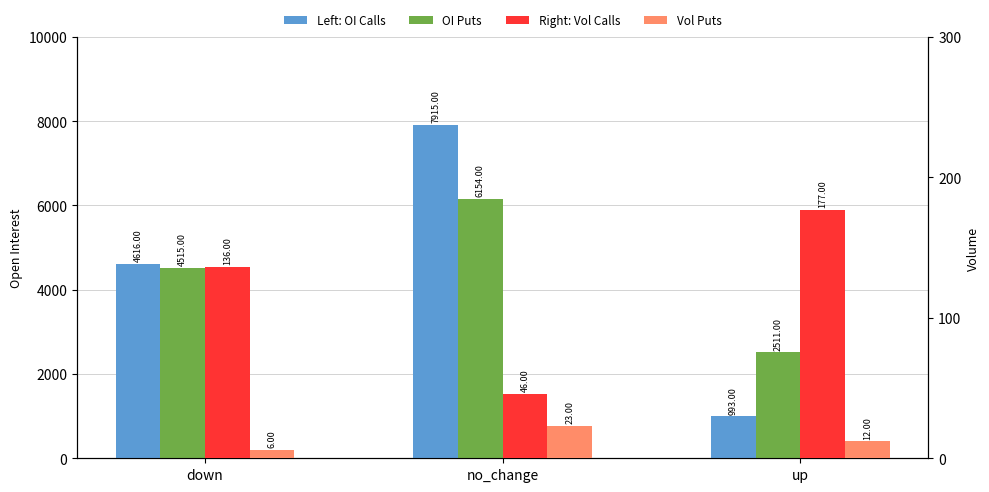

Reading left to right, list all the values displayed in this chart.

OI Calls: 4616	7915	993
OI Puts: 4515	6154	2511
Vol Calls: 136	46	177
Vol Puts: 6	23	12